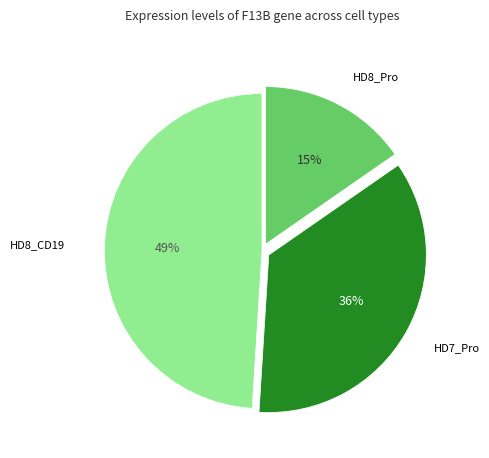

To the nearest percent, what is the difference between the largest and smallest slice percentages?

34%